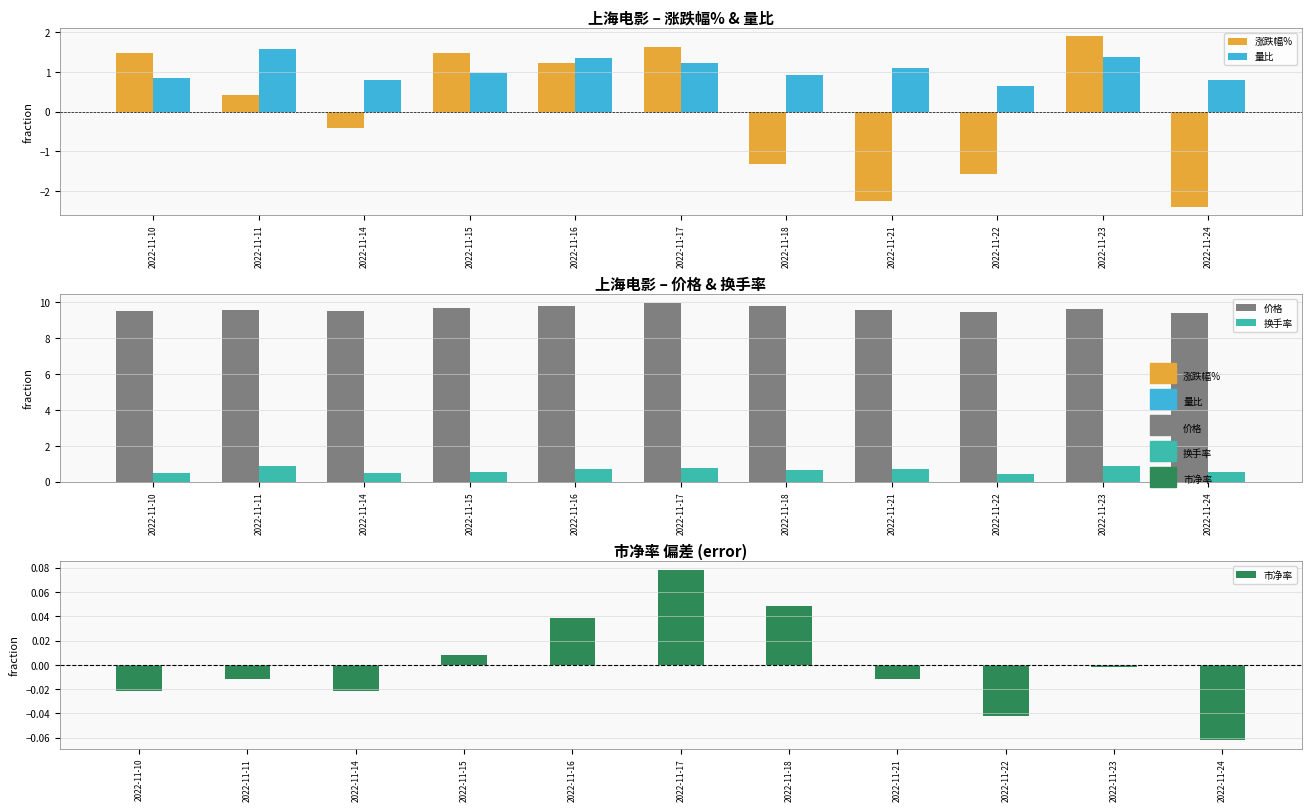

Between 2022-11-16 and 2022-11-22, which series saw the biggest shift?

涨跌幅%